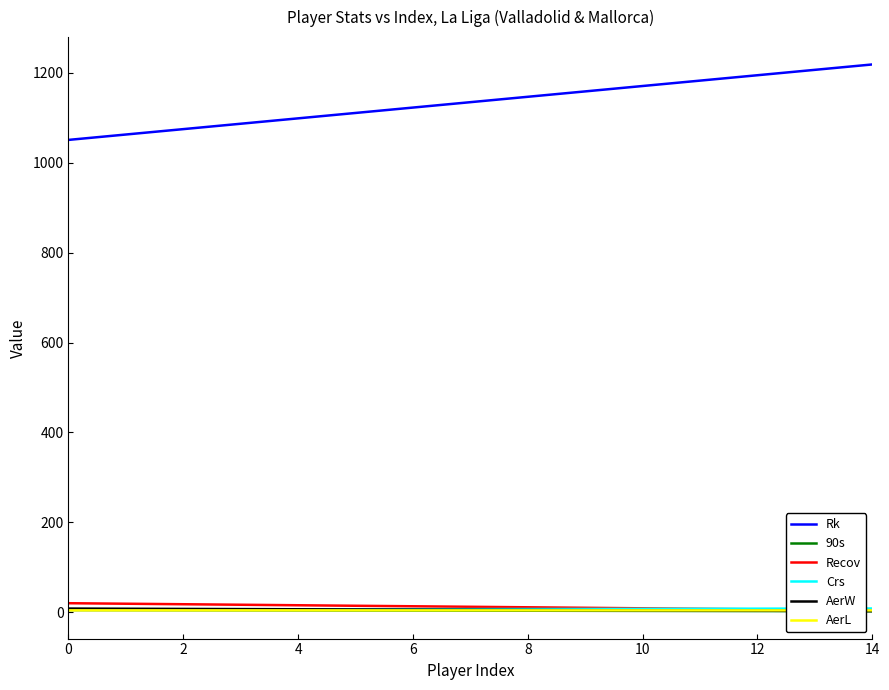

True or false: AerL and Rk intersect in this chart.

False